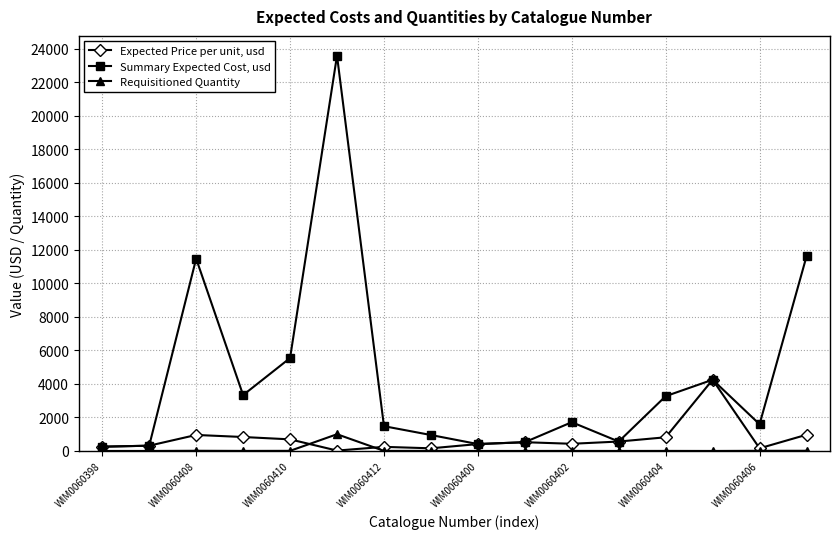

True or false: Expected Price per unit, usd has more than 2 points higher than both neighbors.

True